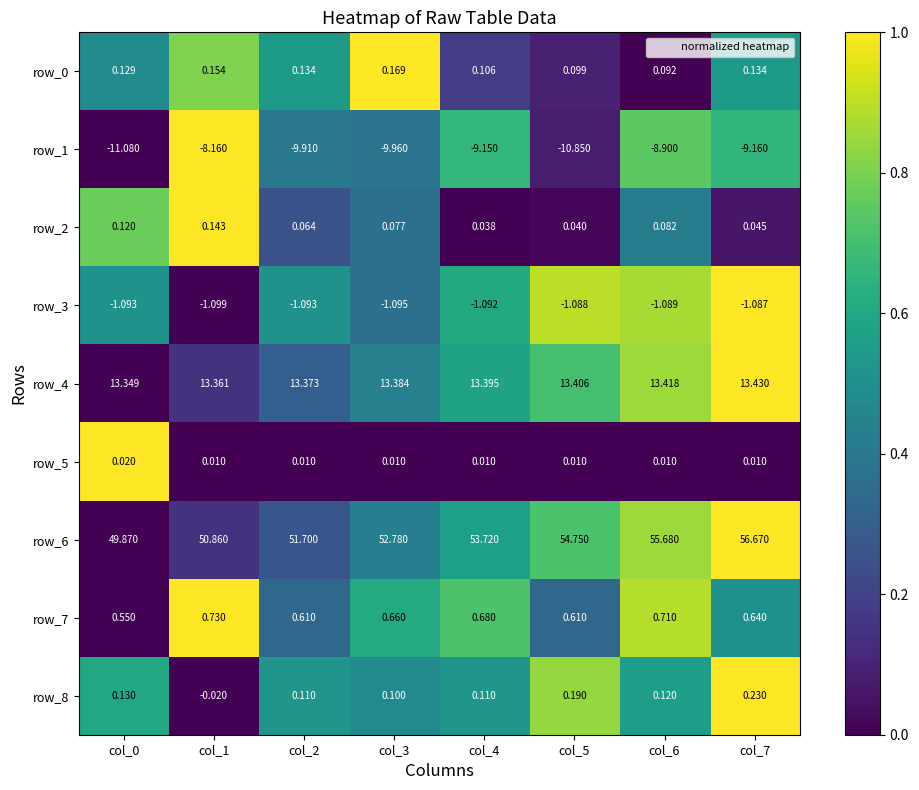

Is the value of row_2 at col_7 greater than the value of row_3 at col_2?

No